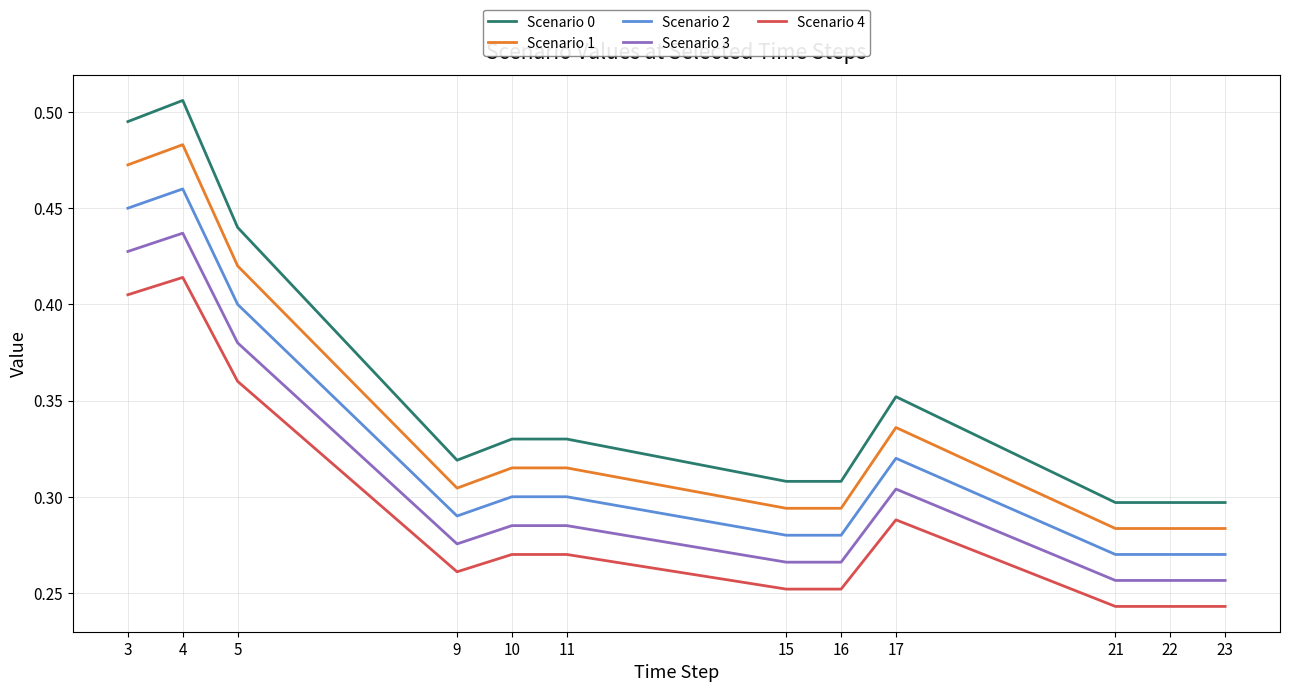

Count the Scenario 3 values in the range 0 to 1.

12